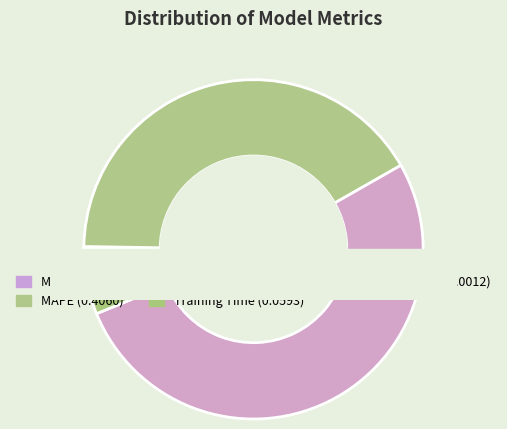

To the nearest percent, what is the difference between the largest and smallest slice percentages?

52%